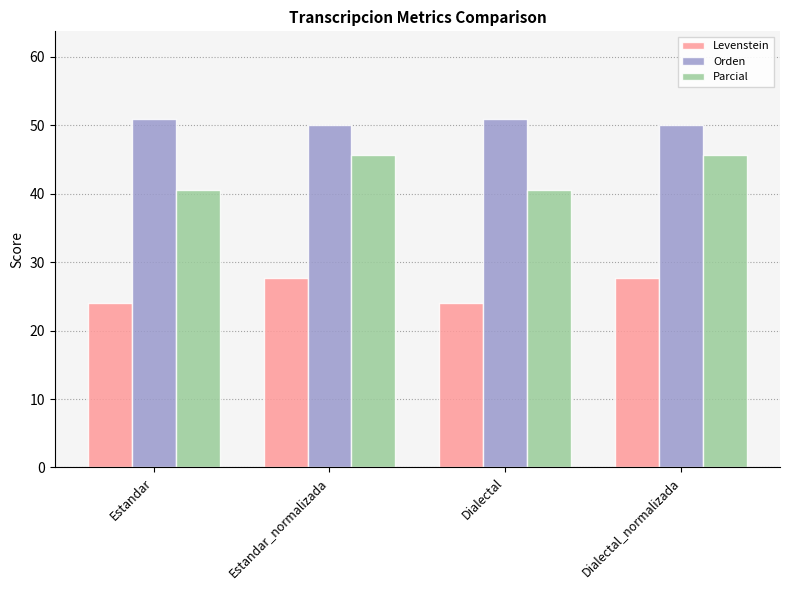

How many series are shown in this chart?

3